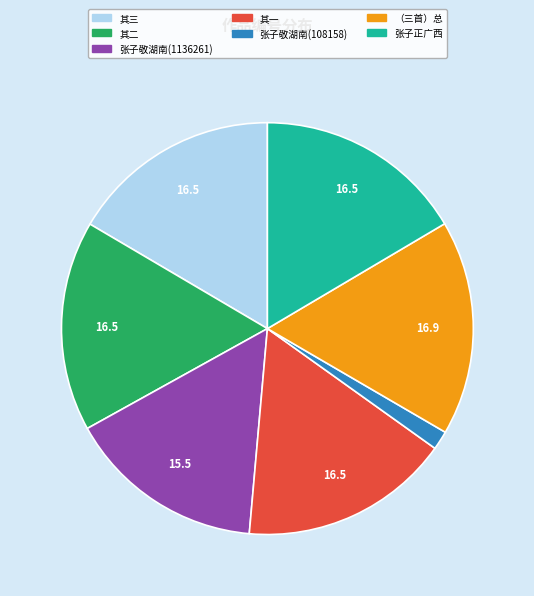

Is there a majority slice in this chart?

No